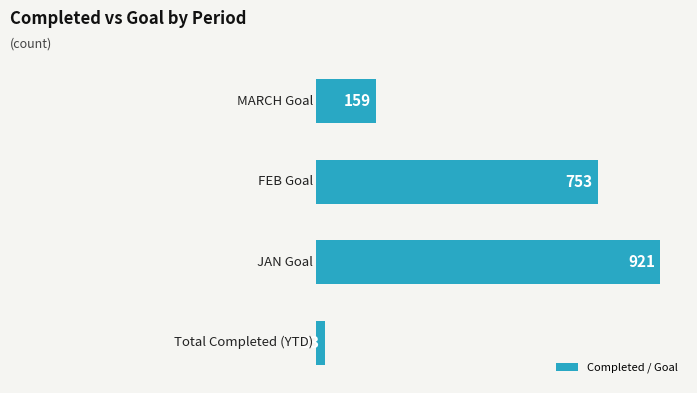

Count the values in the range 159 to 921.

3